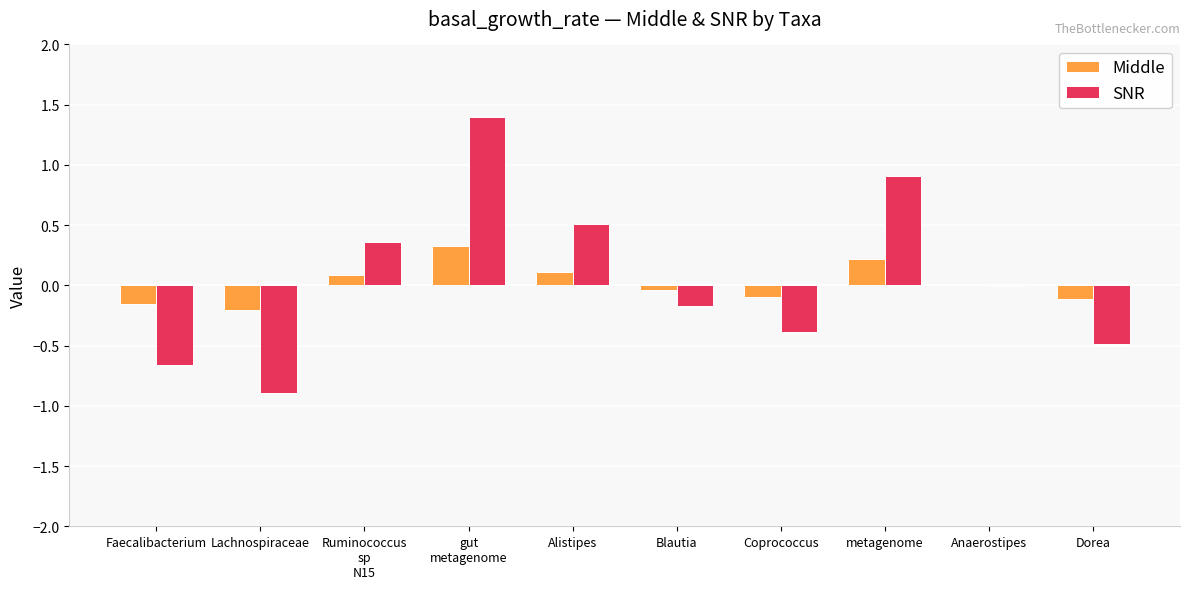

What is the sum of all SNR values?

0.6